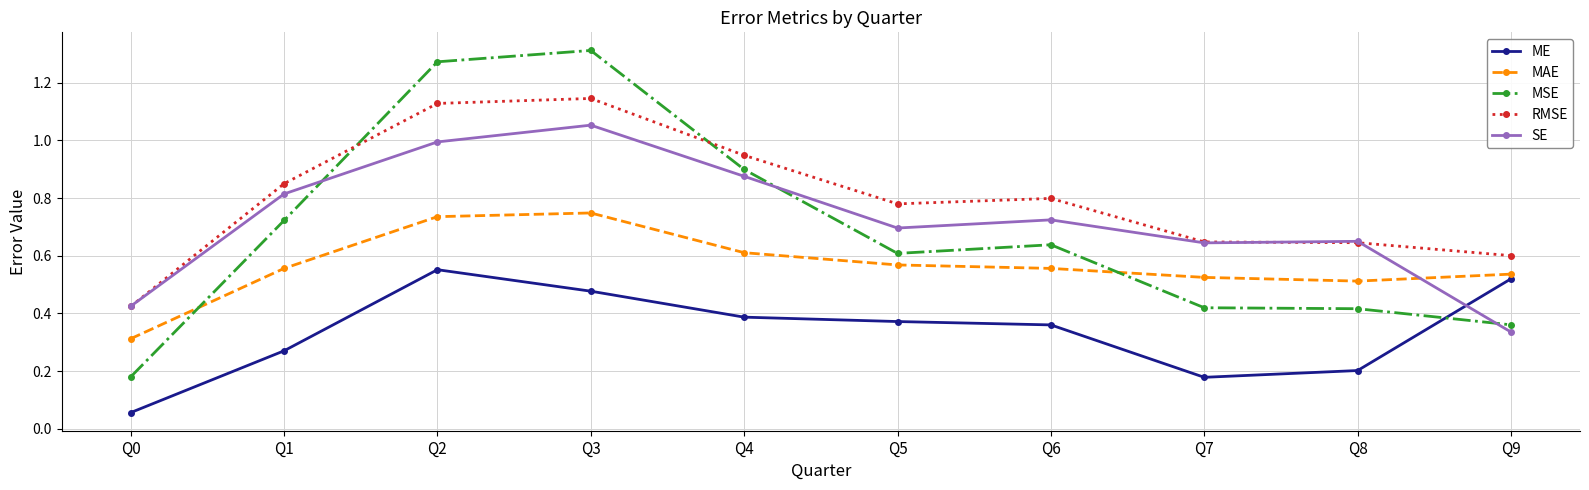

True or false: SE has more than 1 points higher than both neighbors.

True